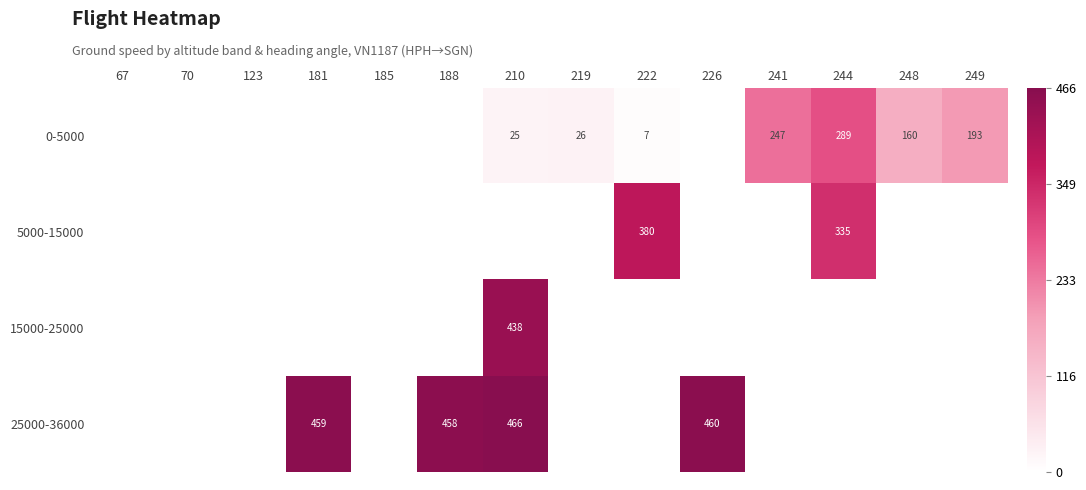

Reading left to right, transcribe all the data shown in this chart.

row_0: 67=0	70=0	123=0	181=0	185=0	188=0	210=25	219=26	222=7	226=0	241=247	244=289	248=160	249=193
row_1: 67=0	70=0	123=0	181=0	185=0	188=0	210=0	219=0	222=380	226=0	241=0	244=335	248=0	249=0
row_2: 67=0	70=0	123=0	181=0	185=0	188=0	210=438	219=0	222=0	226=0	241=0	244=0	248=0	249=0
row_3: 67=0	70=0	123=0	181=459	185=0	188=458	210=466	219=0	222=0	226=460	241=0	244=0	248=0	249=0